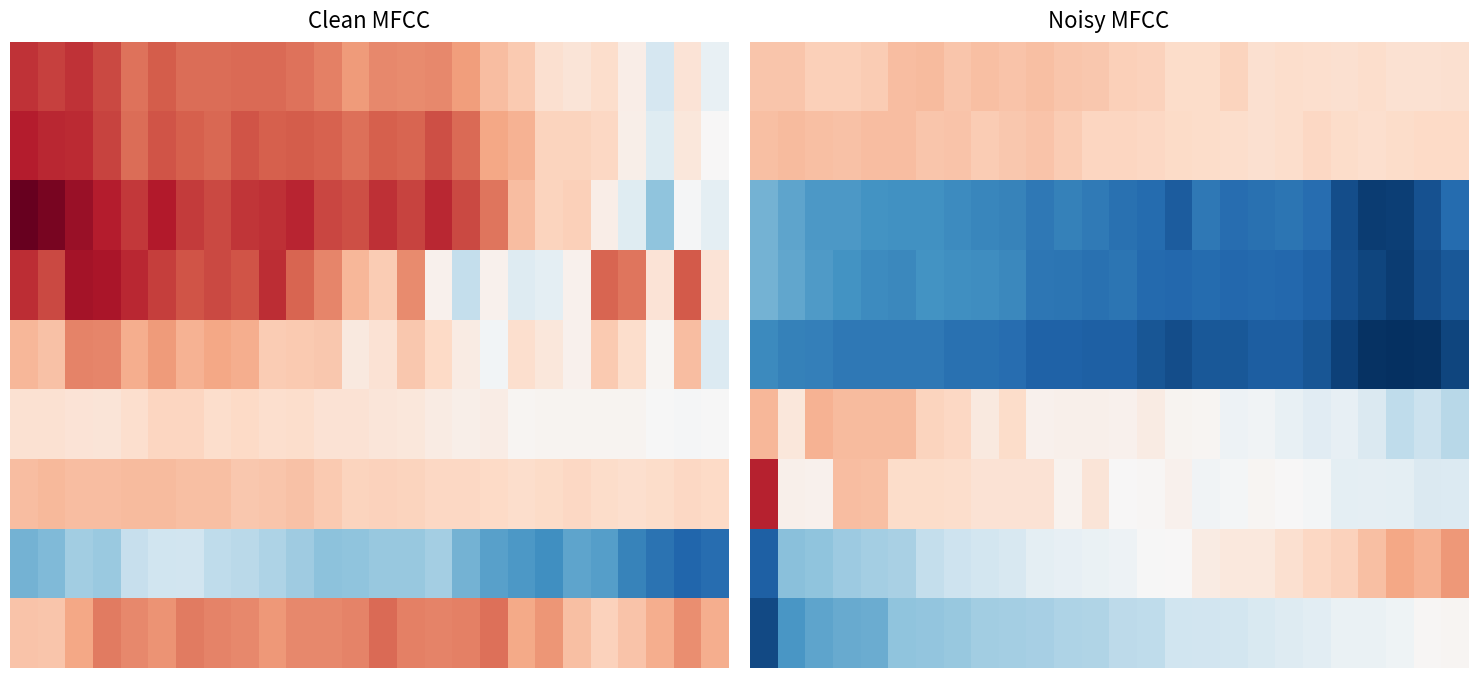

At which category is the sum across all series the highest?

6